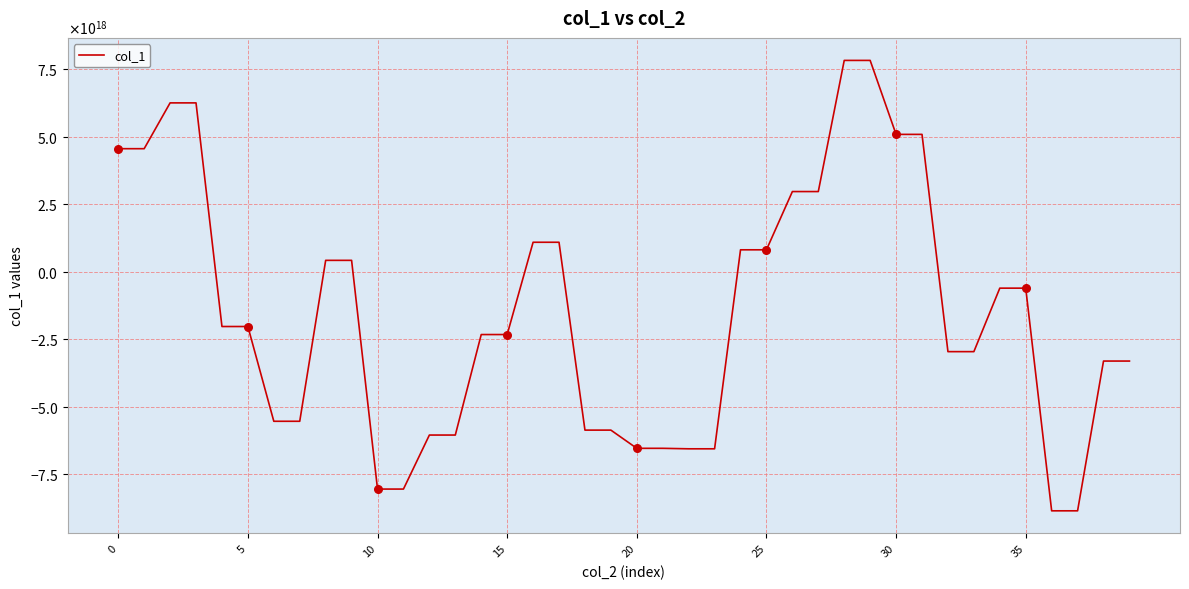

Is this an area chart (filled region under the line)?

No